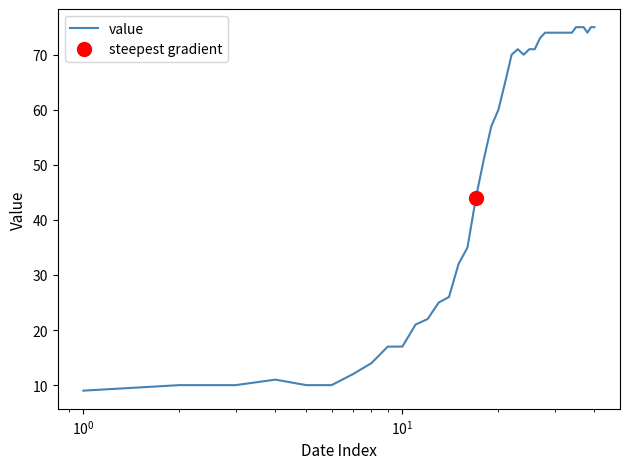

What is the greatest value displayed?

75